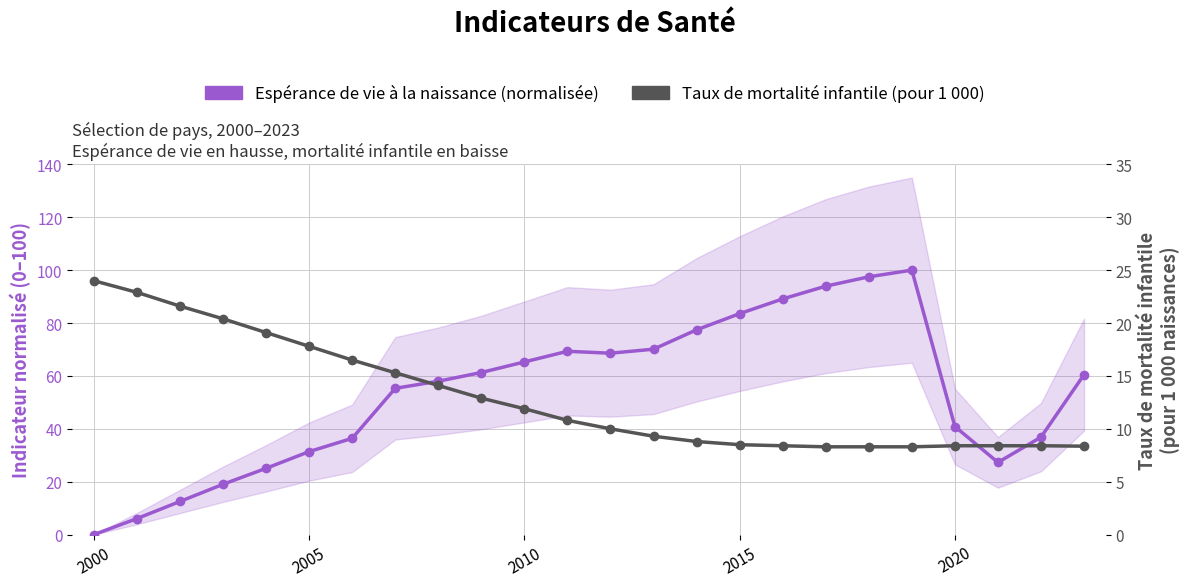

What is the difference between the second highest and second lowest values in the Taux de mortalité infantile (pour 1 000) series?

14.6